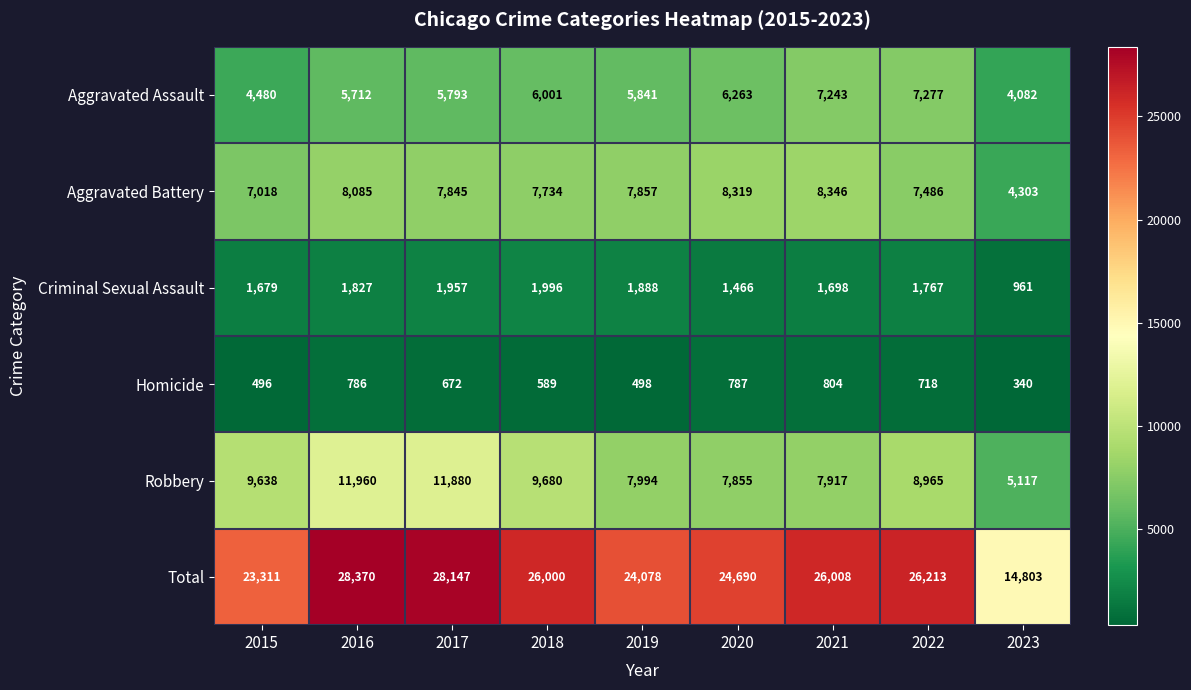

Is the value of Total at 2015 greater than the value of Robbery at 2023?

Yes